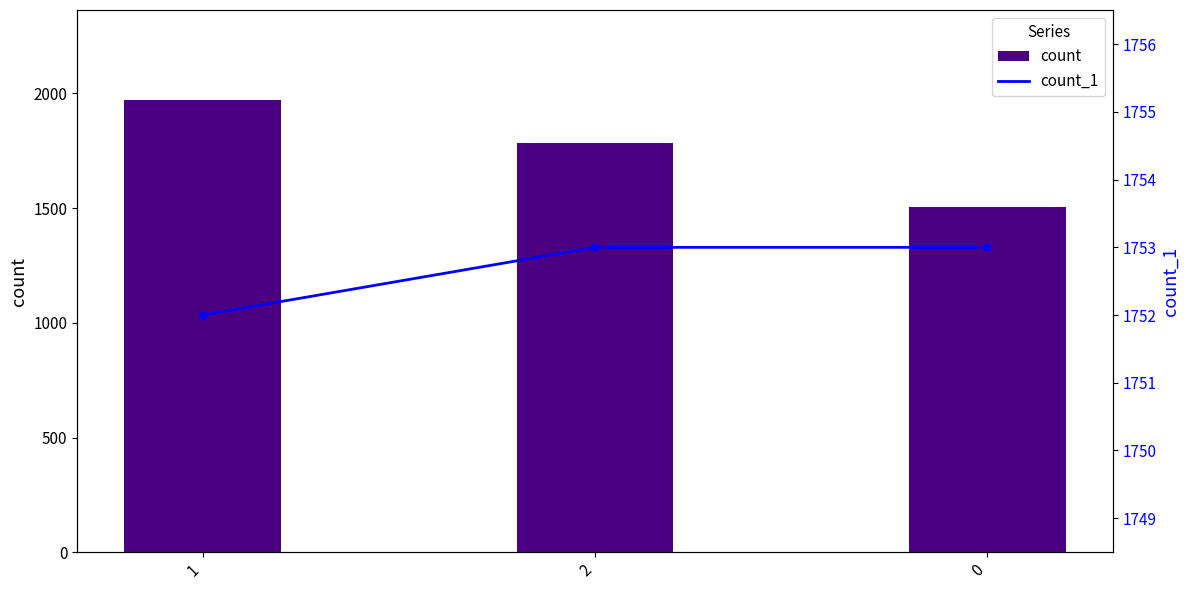

What is the total value across all series at 2?

3535